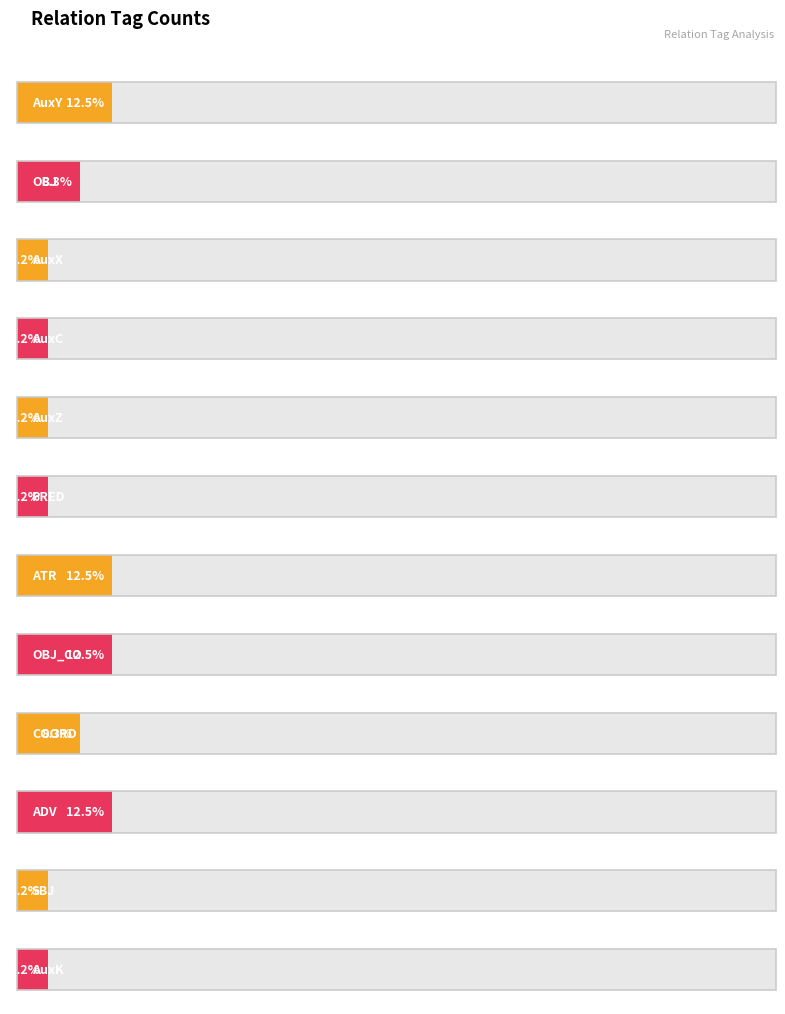

List the labels in order of value, largest first.

AuxY, ATR, OBJ_CO, ADV, OBJ, COORD, AuxX, AuxC, AuxZ, PRED, SBJ, AuxK